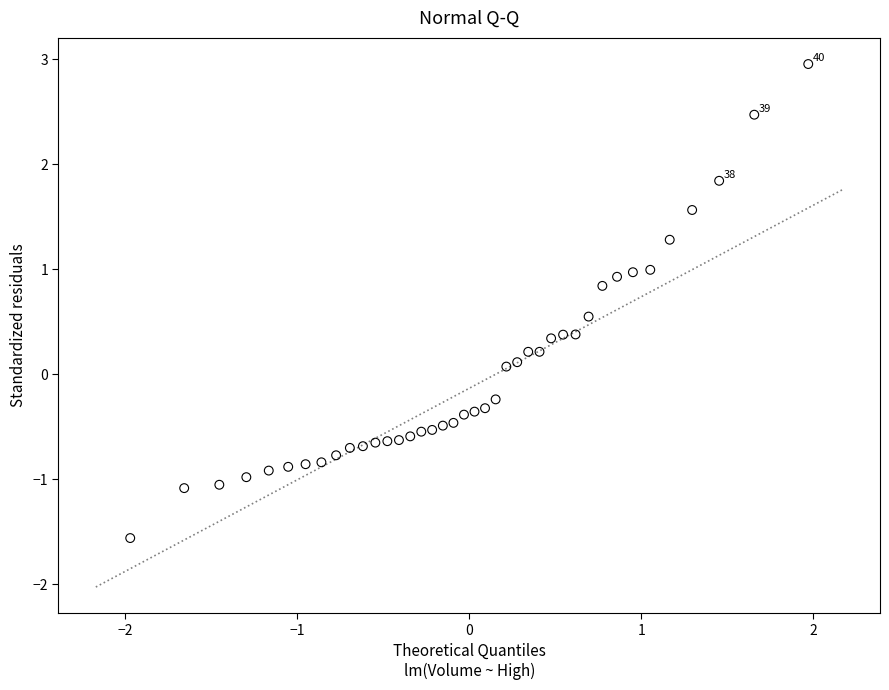

What is the range of X values (max minus min)?

3.9